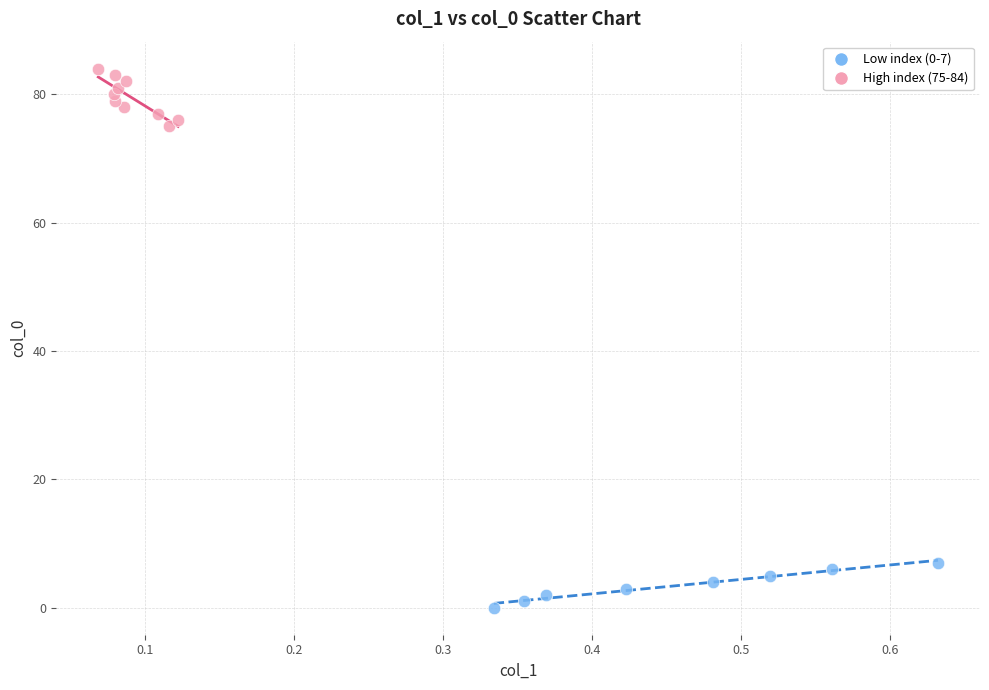

Which series reaches the maximum Y coordinate?

High index (75-84)